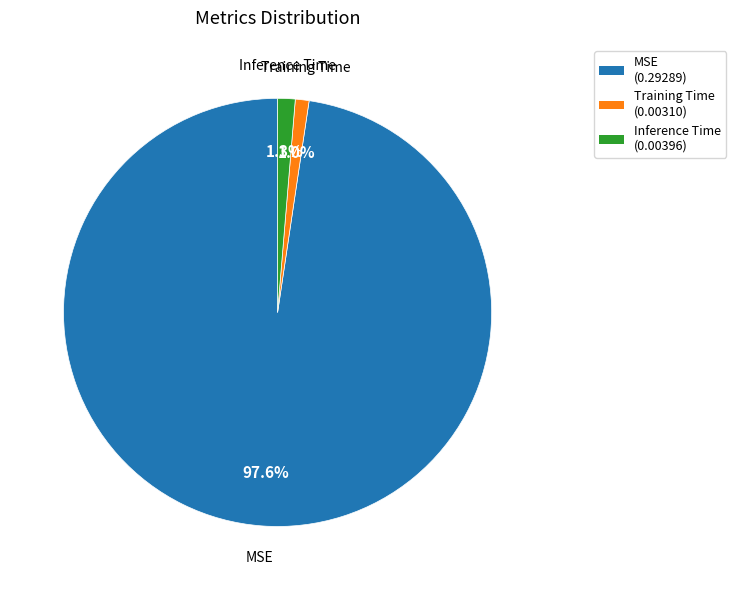

How many slices are in this pie chart?

3